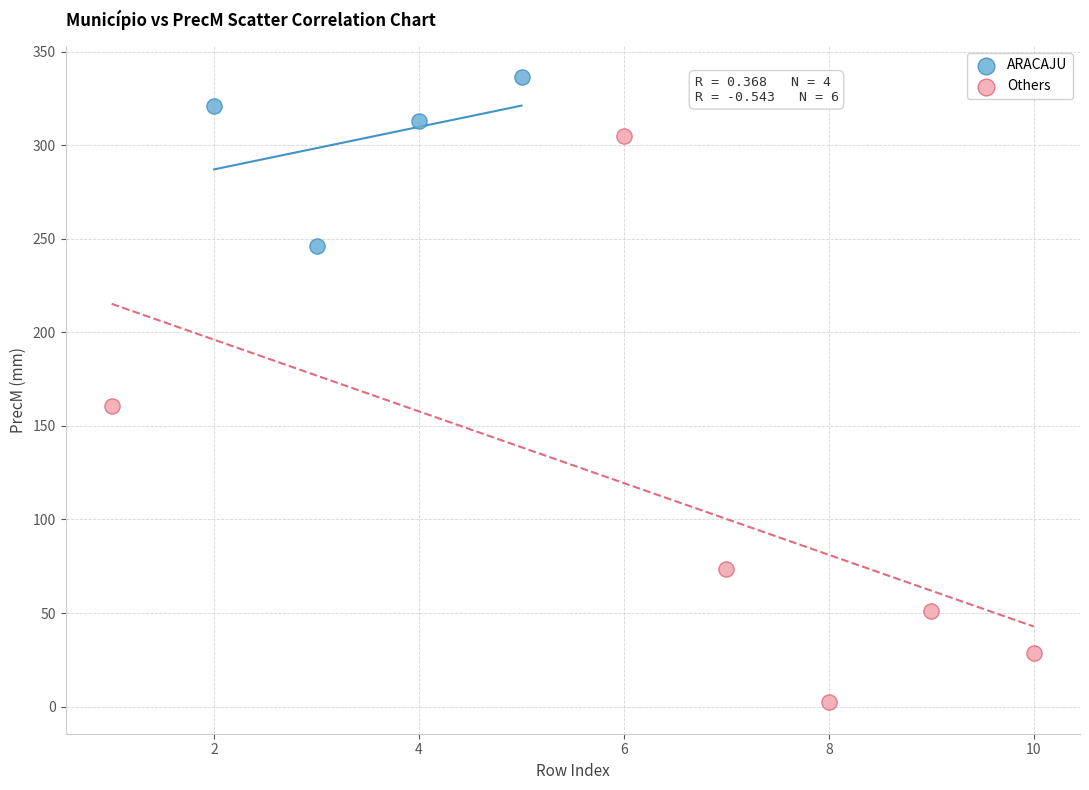

Which series contains the lowest Y value?

Others